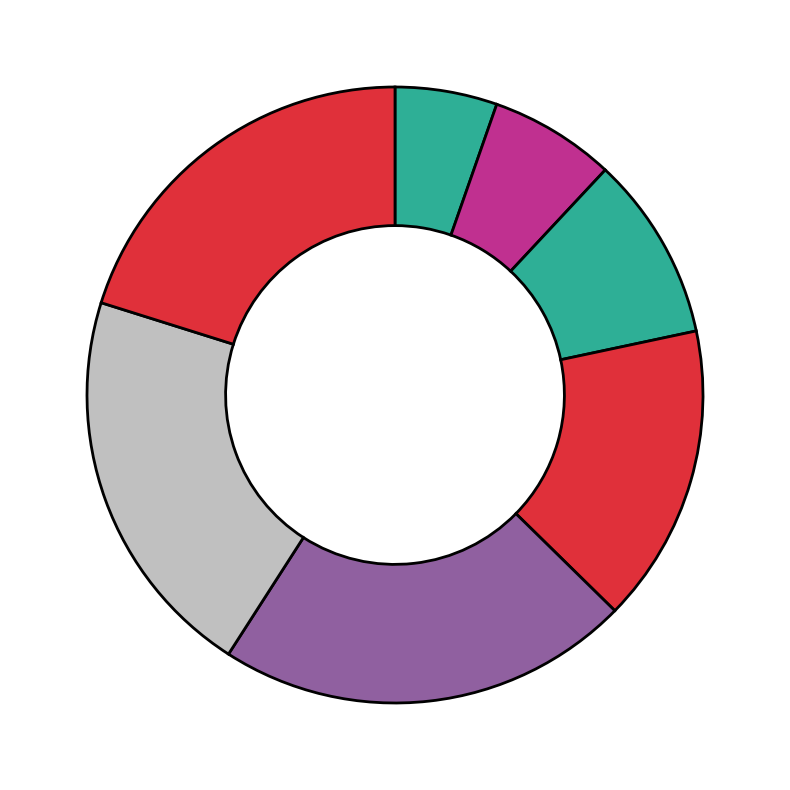

Count the number of slices in the pie.

7